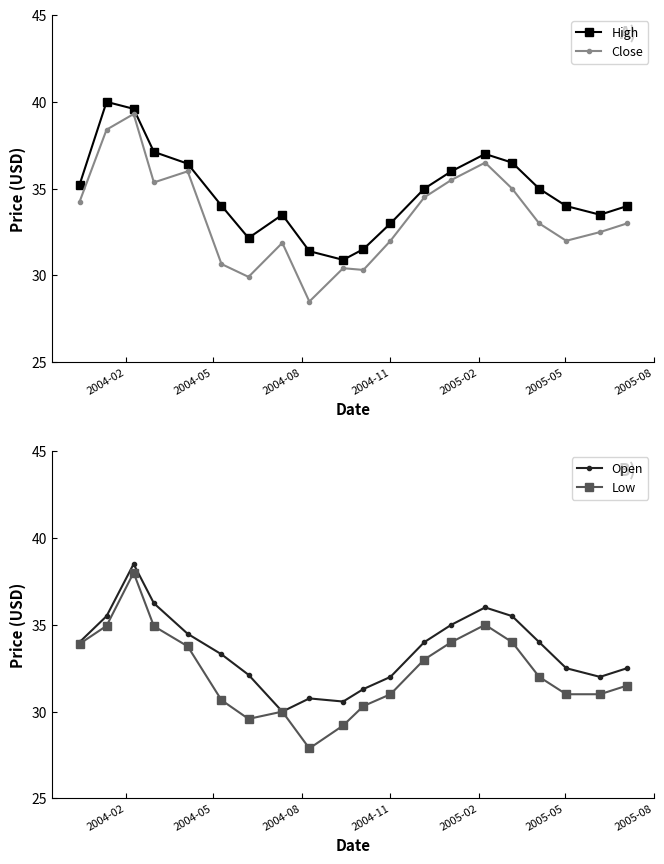

What is the difference between the maximum and minimum values in the High series?

9.1